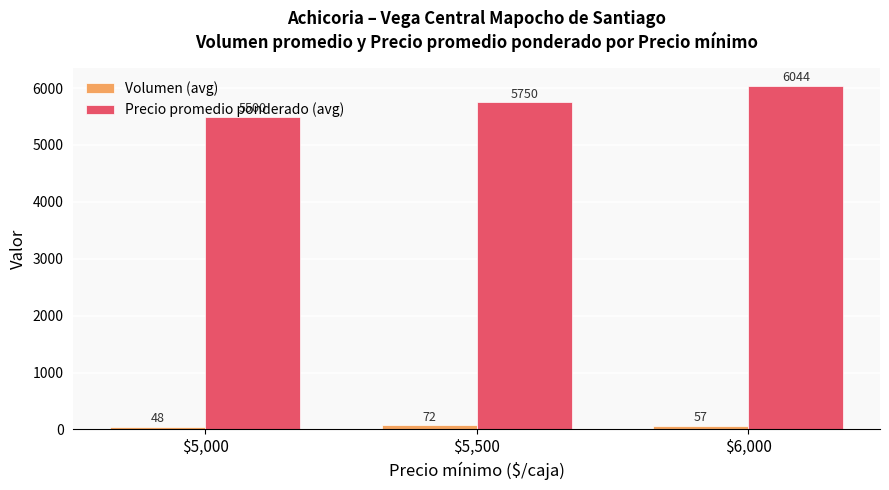

What position from the right is $6,000?

1